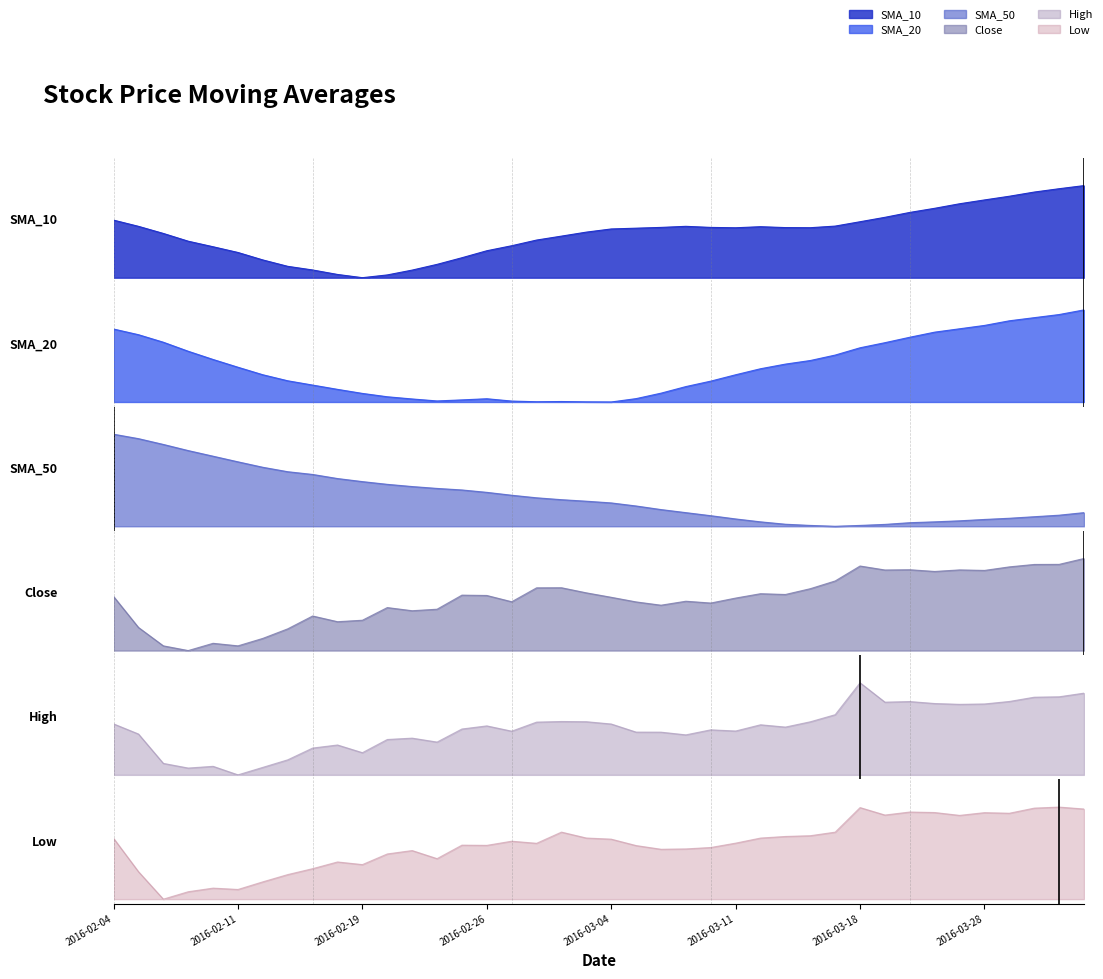

How many times do High and Close cross each other?

6